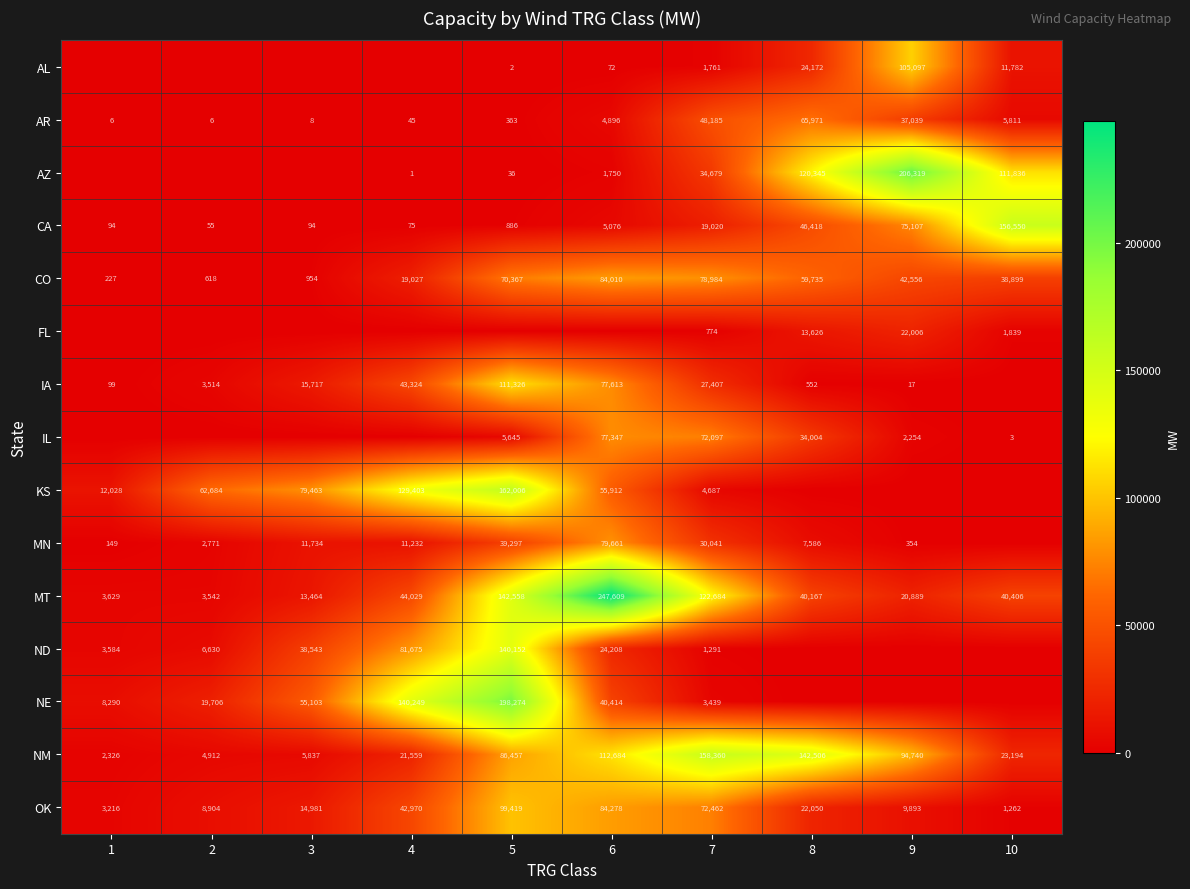

What is the difference between the CA values at 4 and 5?

811